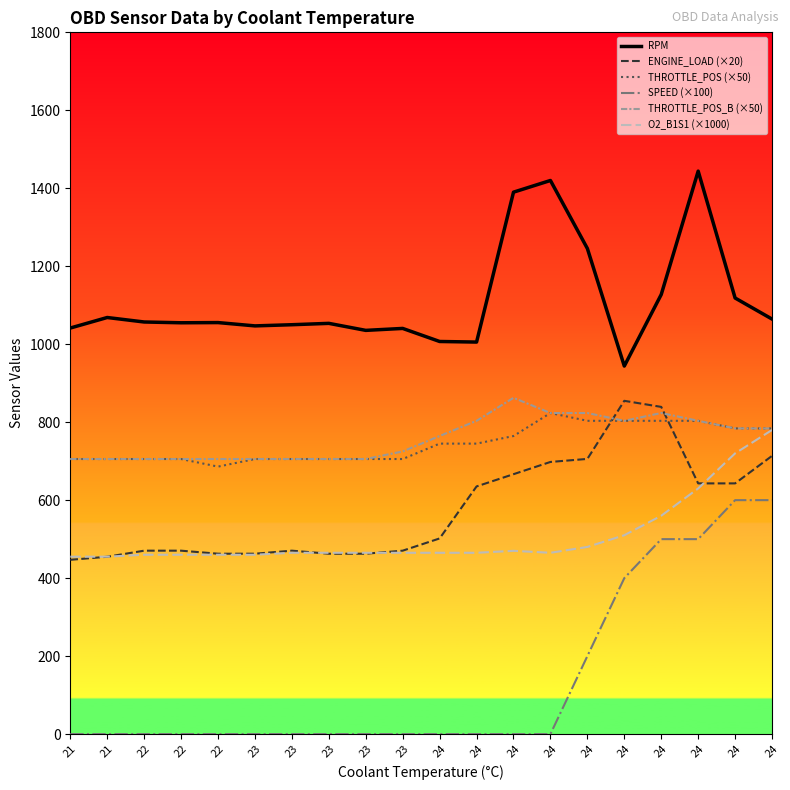

Between 23 and 21, which is larger?

21